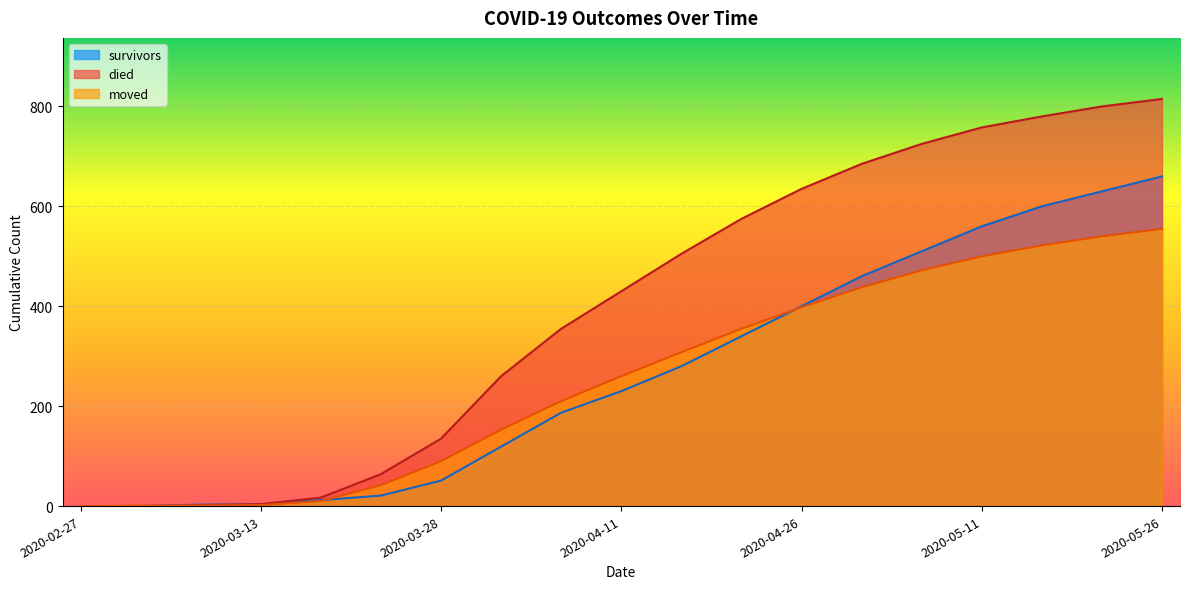

Which category has the highest value across all series?

2020-05-26